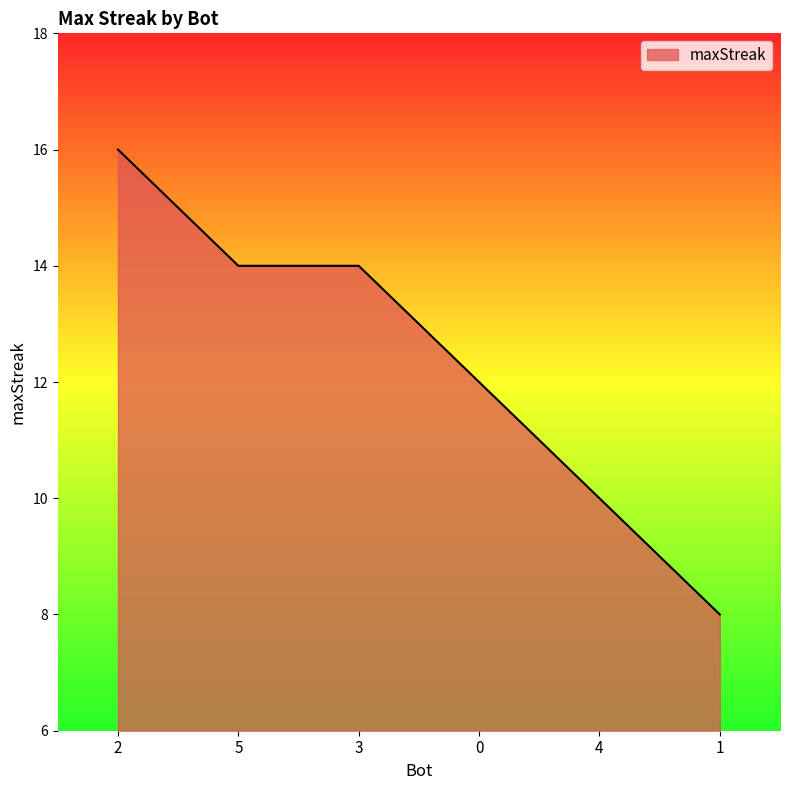

Approximately how many times larger is the value at 5 compared to 3?

1.0